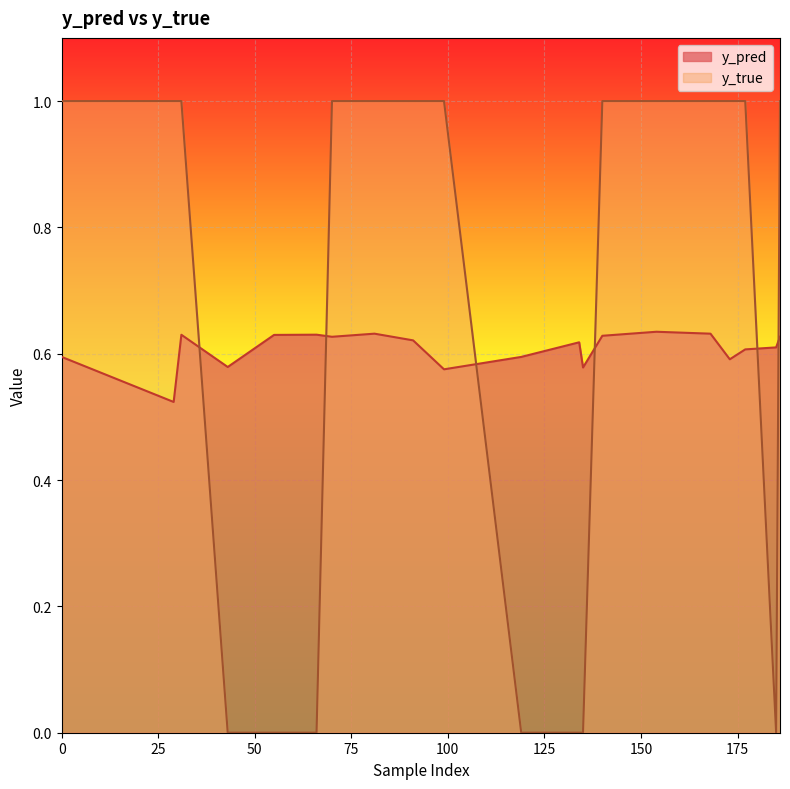

Reading left to right, transcribe all the data shown in this chart.

y_pred: 0.6	0.5	0.6	0.6	0.6	0.6	0.6	0.6	0.6	0.6	0.6	0.6	0.6	0.6	0.6	0.6	0.6	0.6	0.6	0.6
y_true: 1.0	1.0	1.0	0.0	0.0	0.0	1.0	1.0	1.0	1.0	0.0	0.0	0.0	1.0	1.0	1.0	1.0	1.0	0.0	1.0